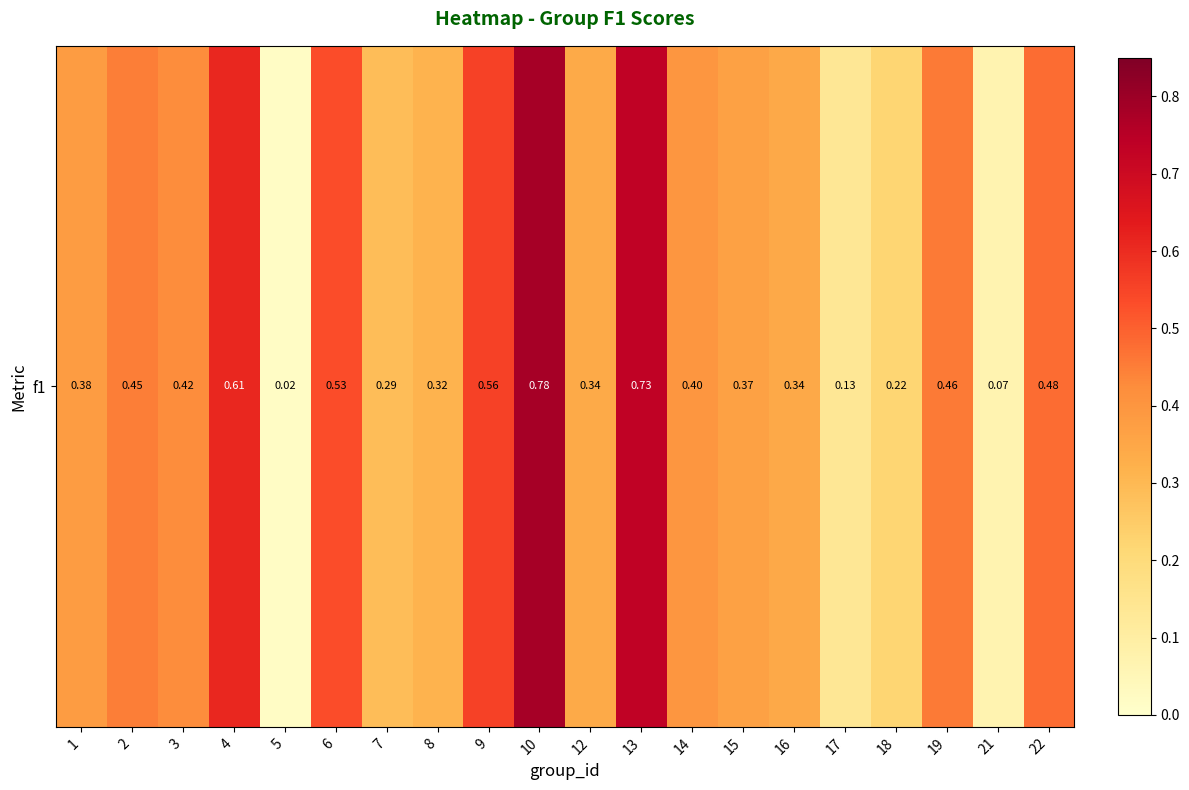

What is the average value?

0.4